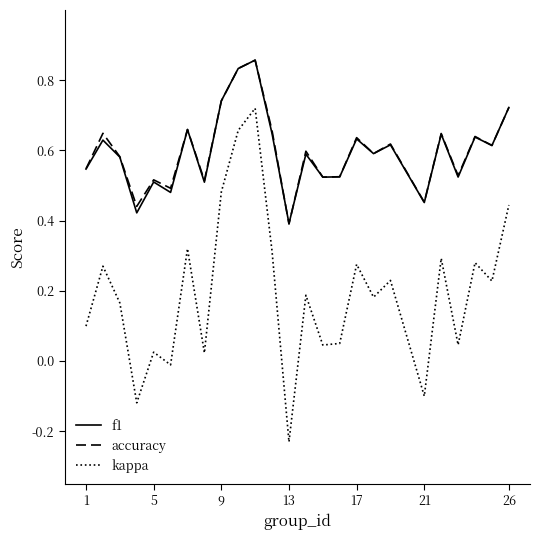

Which series has the widest spread of values?

kappa